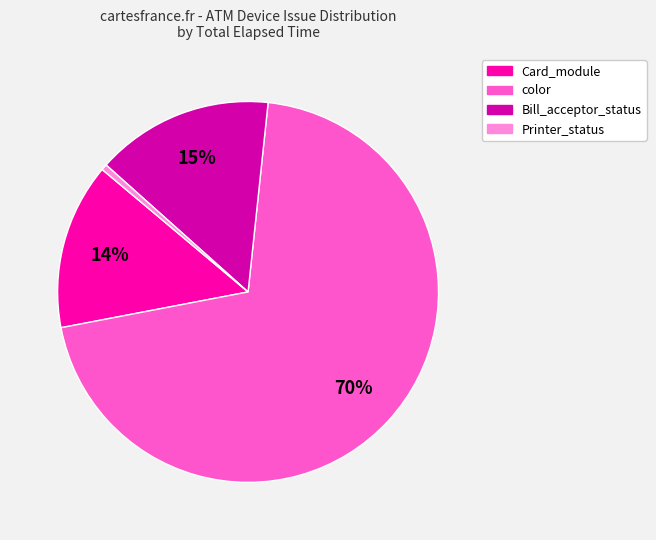

Does any single category account for the majority?

Yes